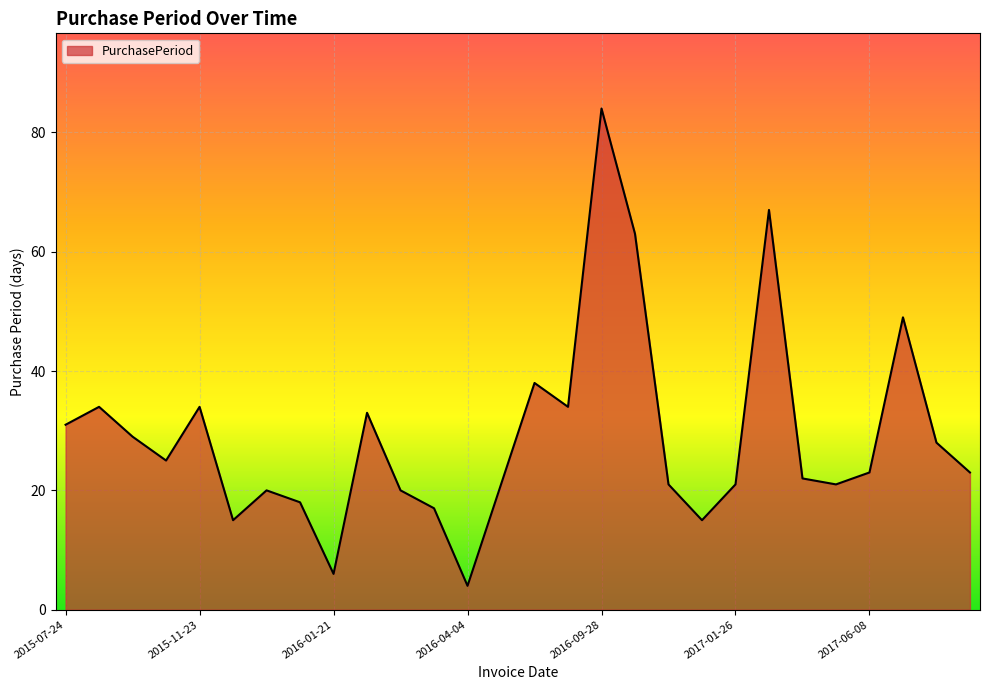

What is the smallest value displayed?

4